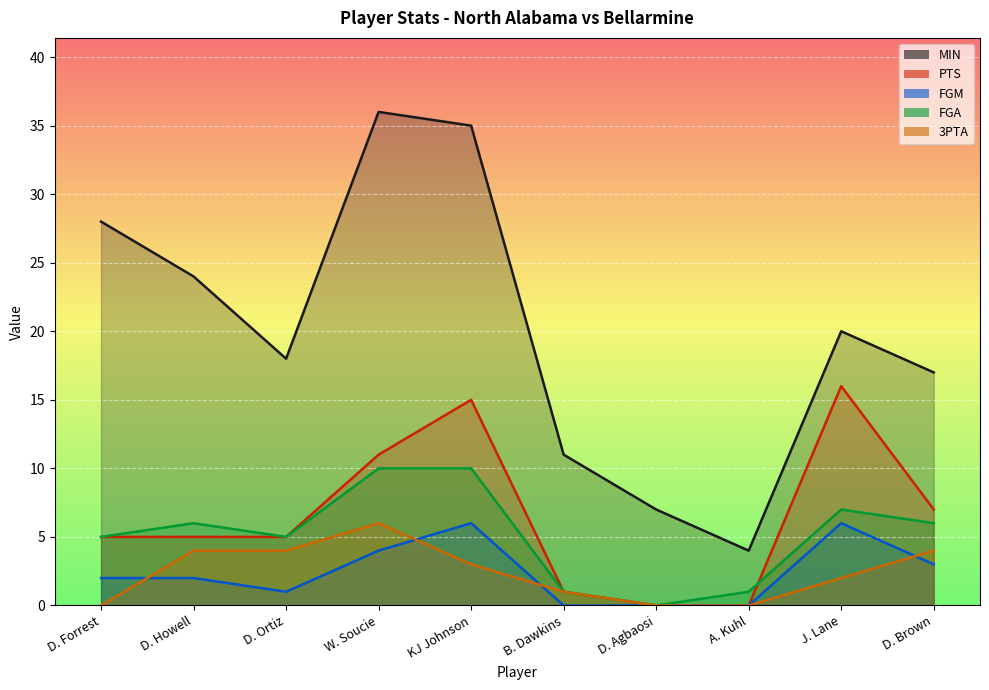

In FGM, how many points are higher than both neighbors (excluding endpoints)?

2